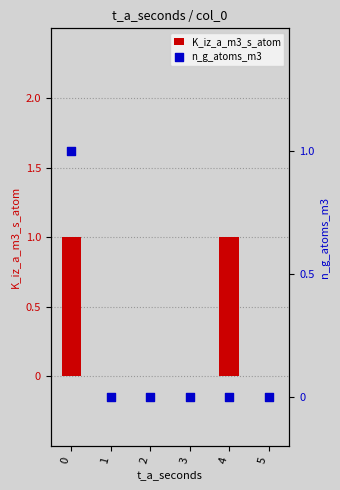

Which series reaches the maximum Y coordinate?

K_iz_a_m3_s_atom